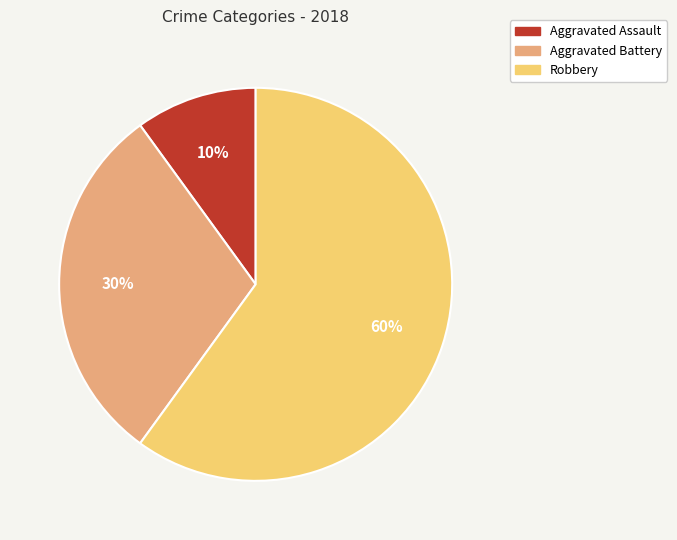

The Aggravated Assault slice represents 10% of the pie. True or false?

True